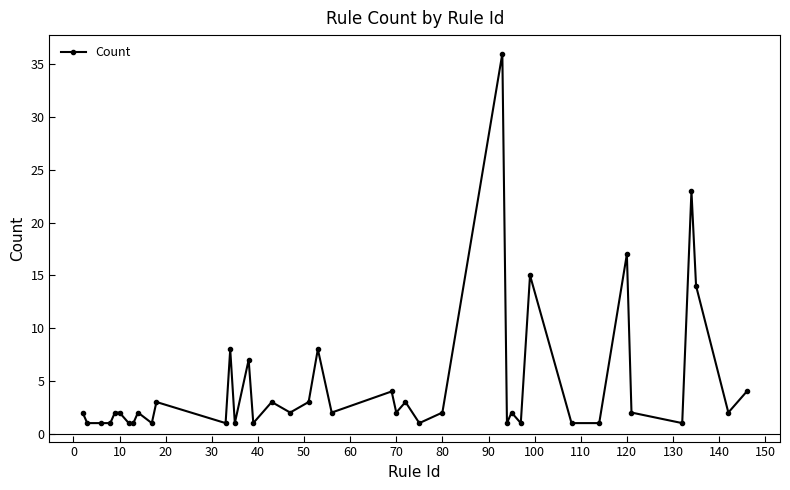

What is the maximum value shown in the chart?

36